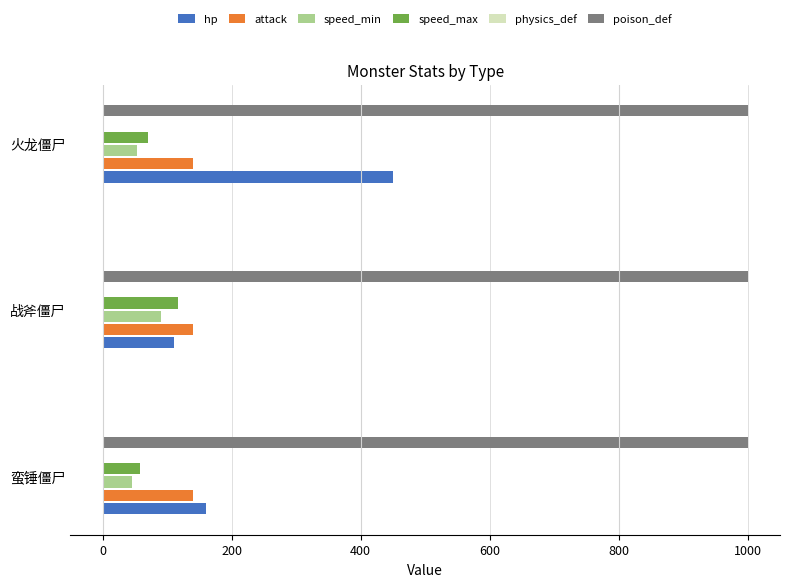

How many data points does each series have?

3